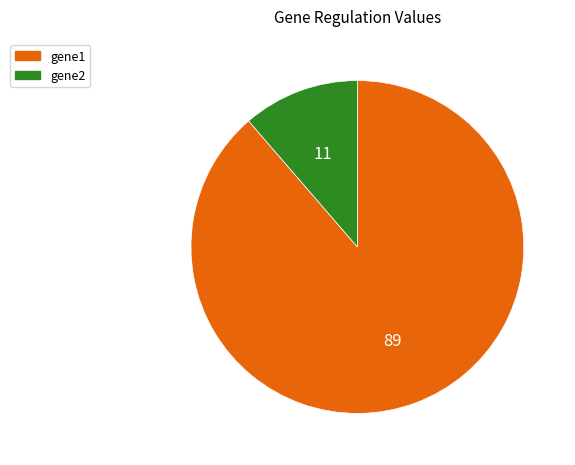

Count the number of slices in the pie.

2